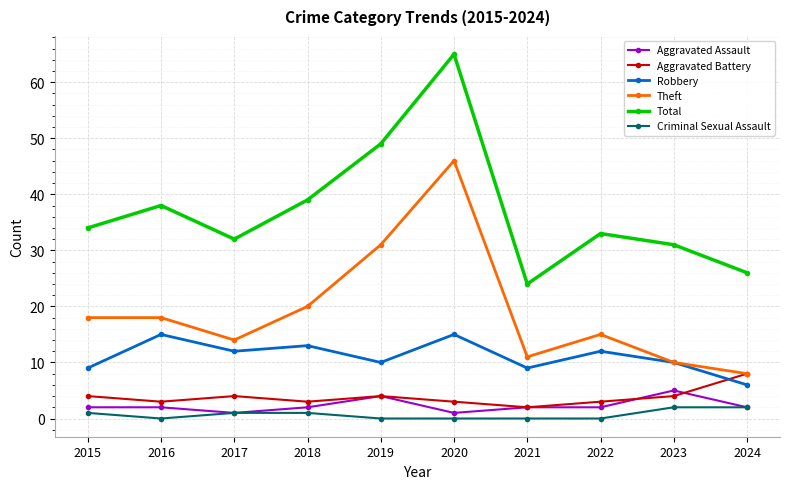

Is it true that Total equals 21 at 2017?

False